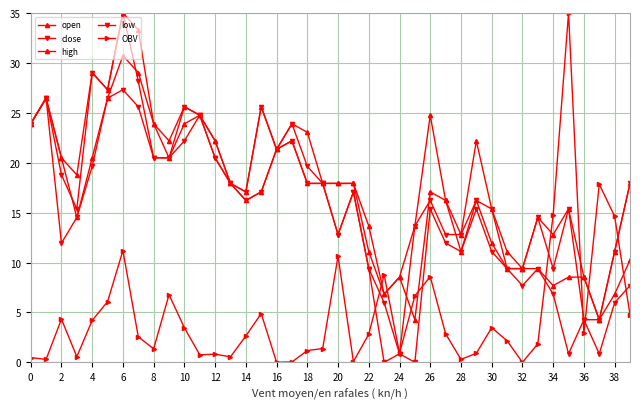

Reading right to left, transcribe all the data shown in this chart.

open: 10.2	6.8	4.3	8.5	8.5	7.7	9.4	9.4	9.4	12.0	16.2	11.1	16.2	17.1	4.3	8.5	6.8	11.1	17.9	17.9	17.9	17.9	22.2	21.3	17.1	16.2	17.9	22.2	24.8	23.9	20.5	23.9	29.0	30.7	26.5	20.5	14.5	20.5	26.5	23.9
close: 17.9	11.1	4.3	4.3	15.4	9.4	14.5	9.4	9.4	15.4	16.2	12.8	12.8	16.2	13.7	0.9	6.0	9.4	17.1	12.8	17.9	19.6	23.9	21.3	25.6	17.1	17.9	20.5	24.8	25.6	20.5	20.5	28.2	35.0	27.3	29.0	15.4	18.8	26.5	23.9
high: 17.9	11.1	4.3	8.5	15.4	12.8	14.5	9.4	11.1	15.4	22.2	12.8	16.2	24.8	13.7	8.5	6.8	13.7	17.9	17.9	17.9	23.0	23.9	21.3	25.6	17.1	17.9	22.2	24.8	25.6	22.2	23.9	33.3	35.0	27.3	29.0	18.8	20.5	26.5	23.9
low: 7.7	6.0	0.9	4.3	0.9	6.8	9.4	7.7	9.4	11.1	15.4	11.1	12.0	15.4	0.0	0.9	0.0	9.4	17.1	12.8	17.9	17.9	22.2	21.3	17.1	16.2	17.9	20.5	24.8	22.2	20.5	20.5	25.6	27.3	26.5	19.6	14.5	12.0	26.5	23.9
OBV: 4.8	14.6	17.8	2.9	35.0	14.8	1.8	0.0	2.2	3.5	0.9	0.3	2.9	8.6	6.7	0.9	8.8	2.8	0.1	10.6	1.4	1.2	0.0	0.0	4.9	2.6	0.6	0.8	0.8	3.5	6.8	1.4	2.6	11.2	6.1	4.2	0.6	4.3	0.3	0.5